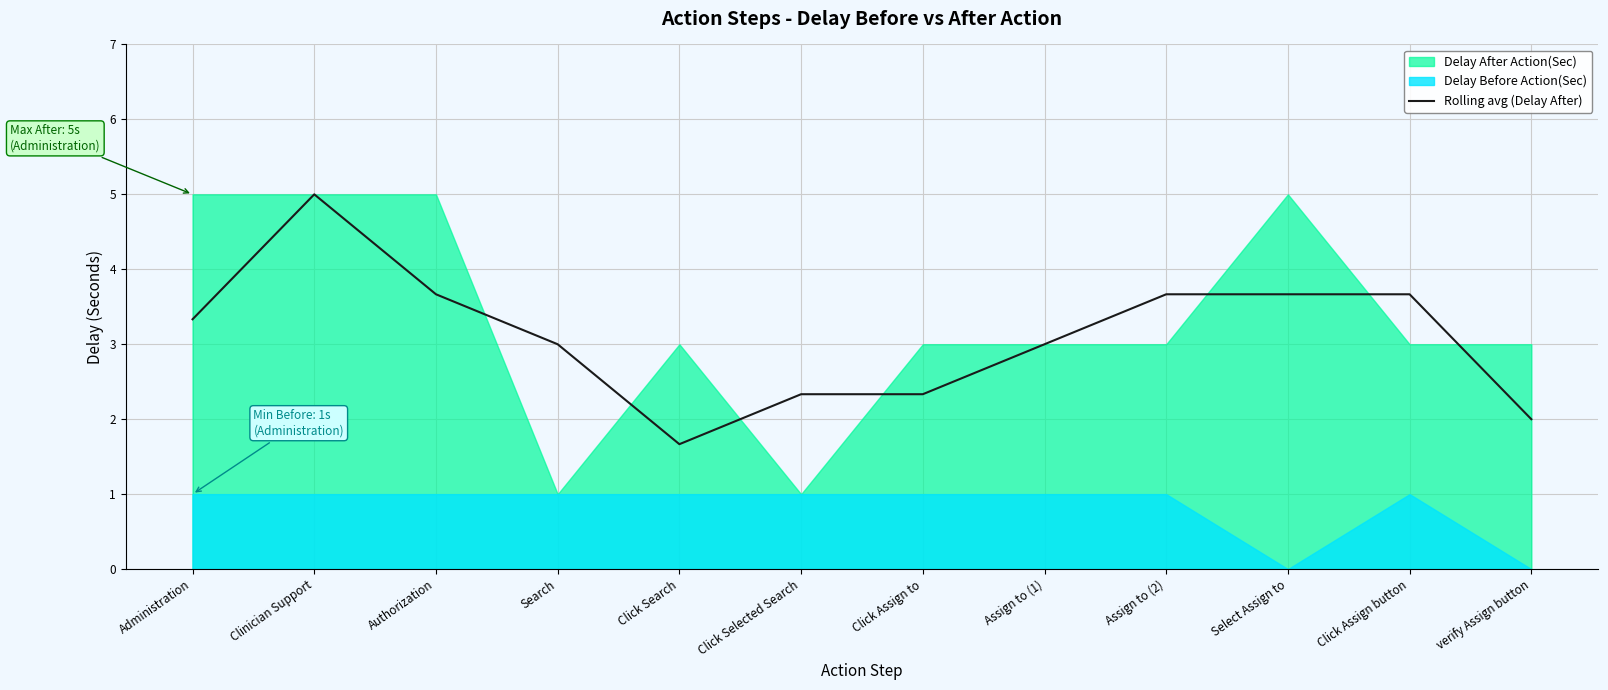

How many interior local valleys (lower than both neighbors) does the data have?

1